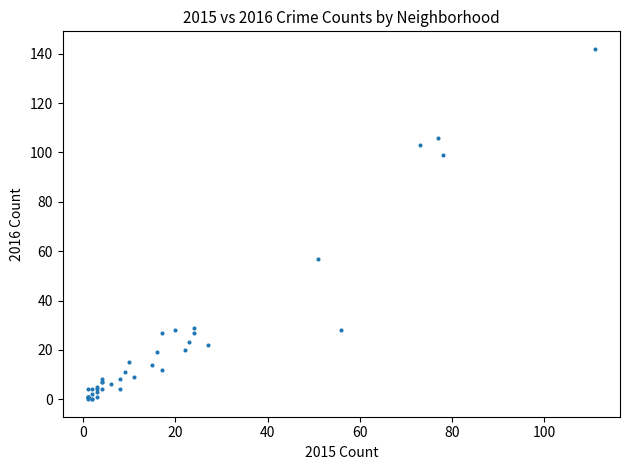

What Y value in the scatter plot is closest to 71?

57